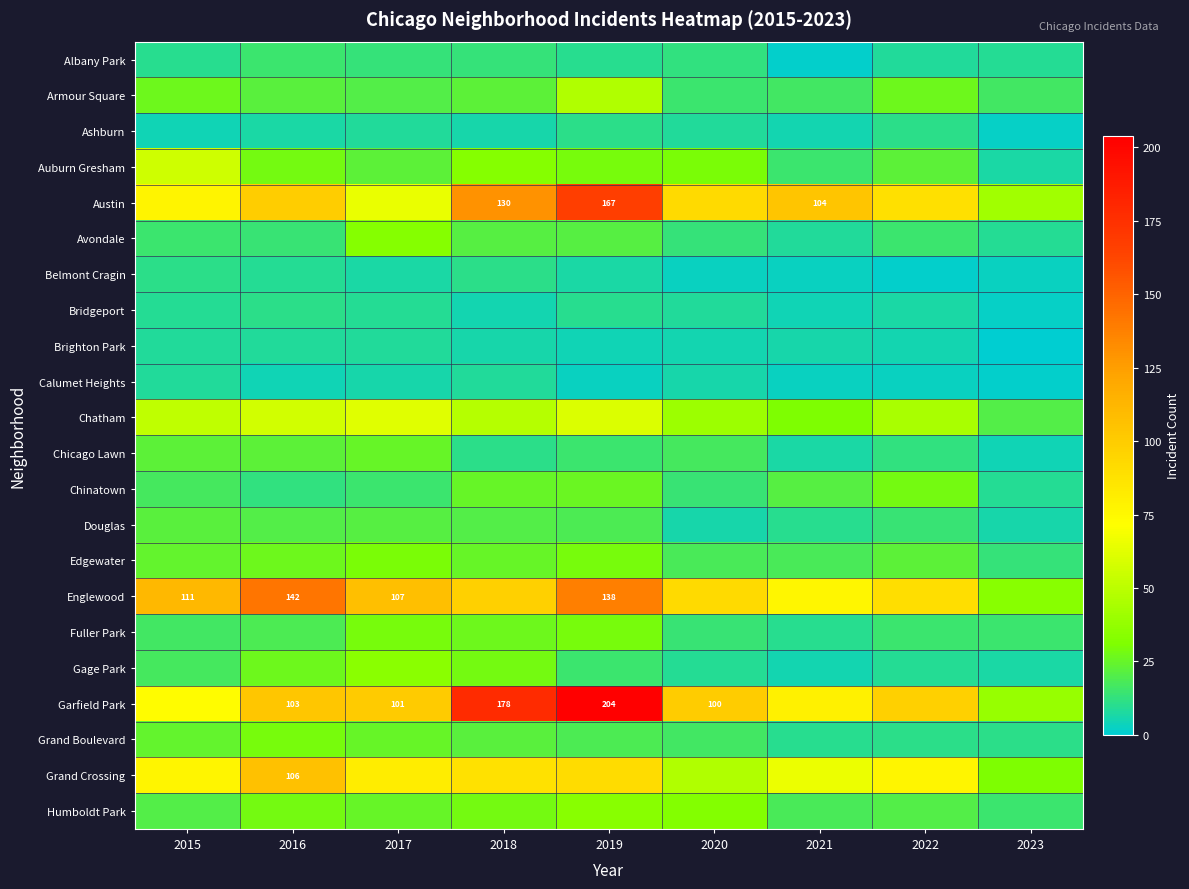

Which category has the highest value across all series?

2019